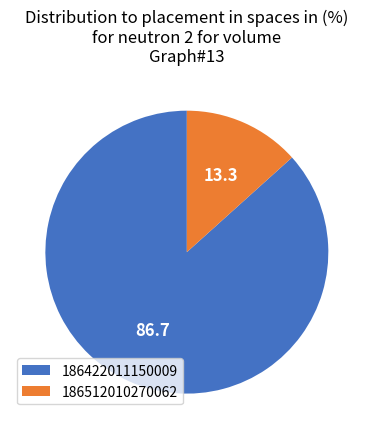

Between 186422011150009 and 186512010270062, which is larger?

186422011150009